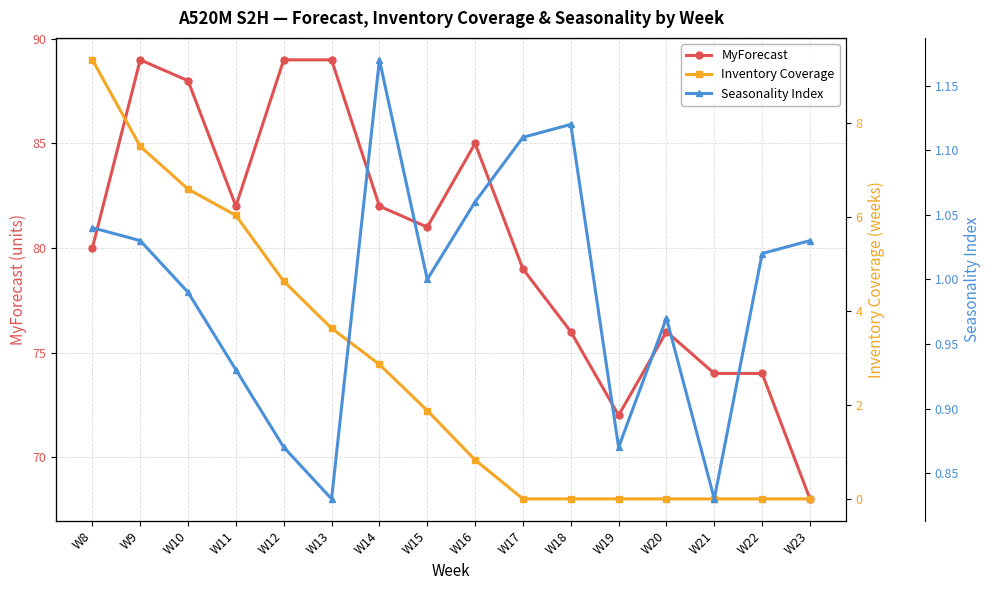

Reading left to right, what are all the values shown in this chart?

MyForecast: 80.0	89.0	88.0	82.0	89.0	89.0	82.0	81.0	85.0	79.0	76.0	72.0	76.0	74.0	74.0	68.0
Inventory Coverage: 9.3	7.5	6.6	6.0	4.6	3.6	2.9	1.9	0.8	0.0	0.0	0.0	0.0	0.0	0.0	0.0
Seasonality Index: 1.0	1.0	1.0	0.9	0.9	0.8	1.2	1.0	1.1	1.1	1.1	0.9	1.0	0.8	1.0	1.0